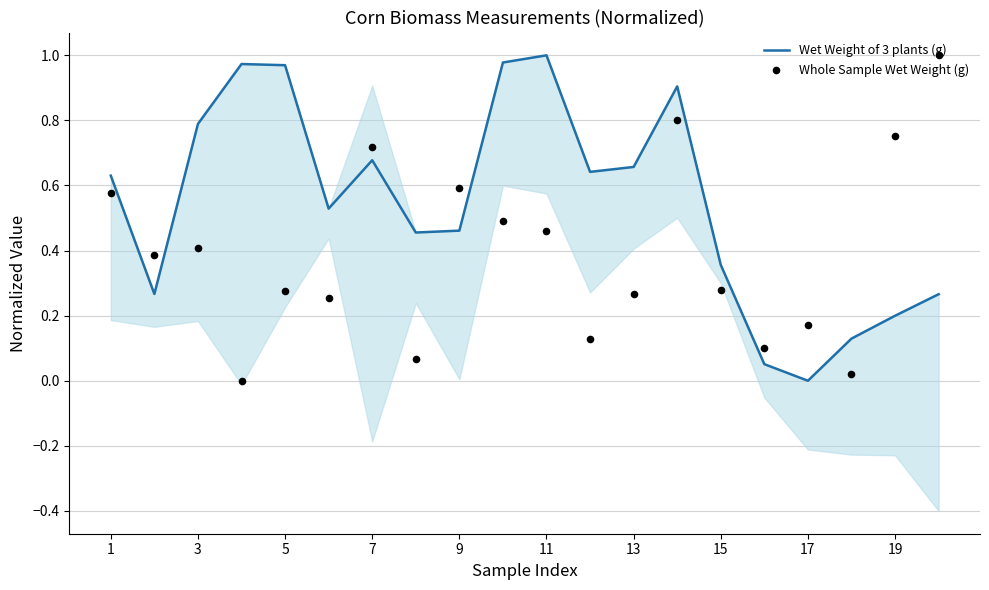

The Wet Weight of 3 plants (g) series shows 0.3 at 19. True or false?

False